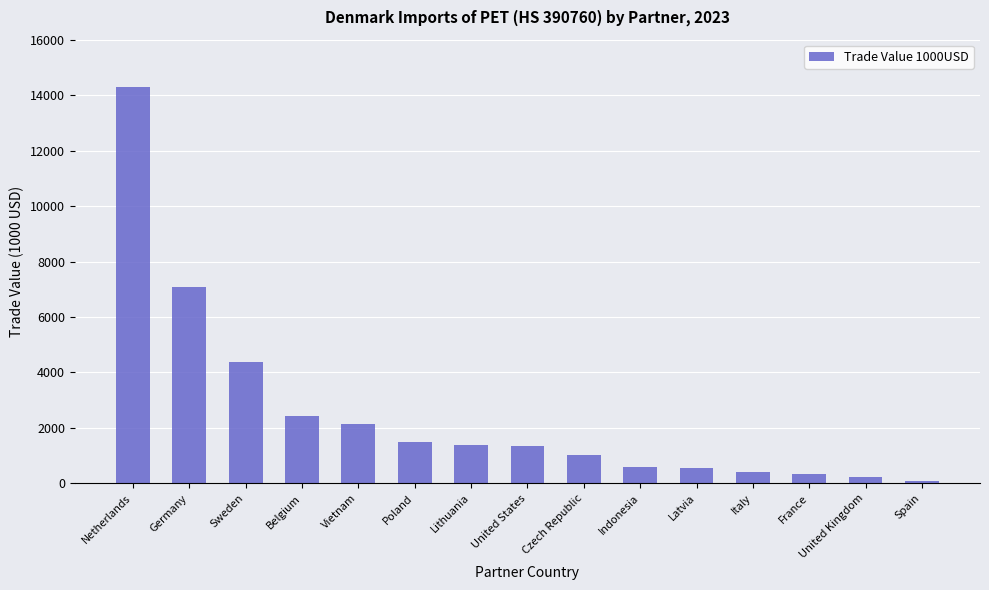

Where does the data first go above 1341?

Netherlands